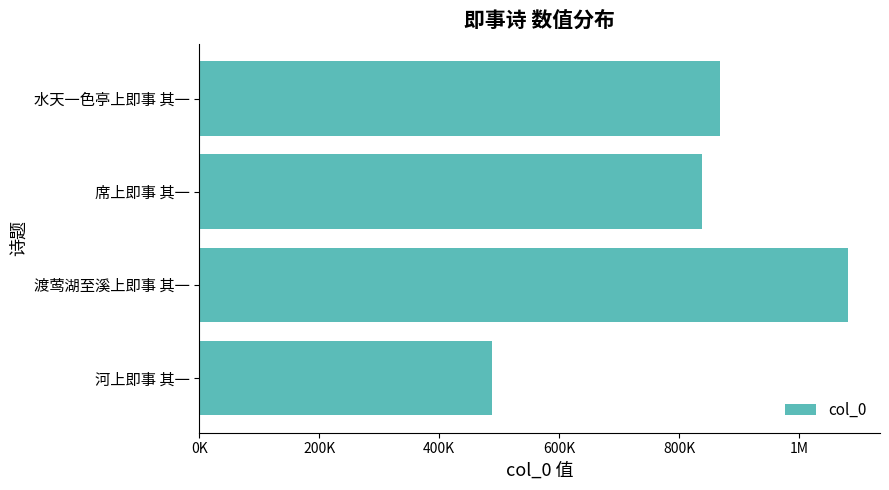

How many bars are there in total?

4